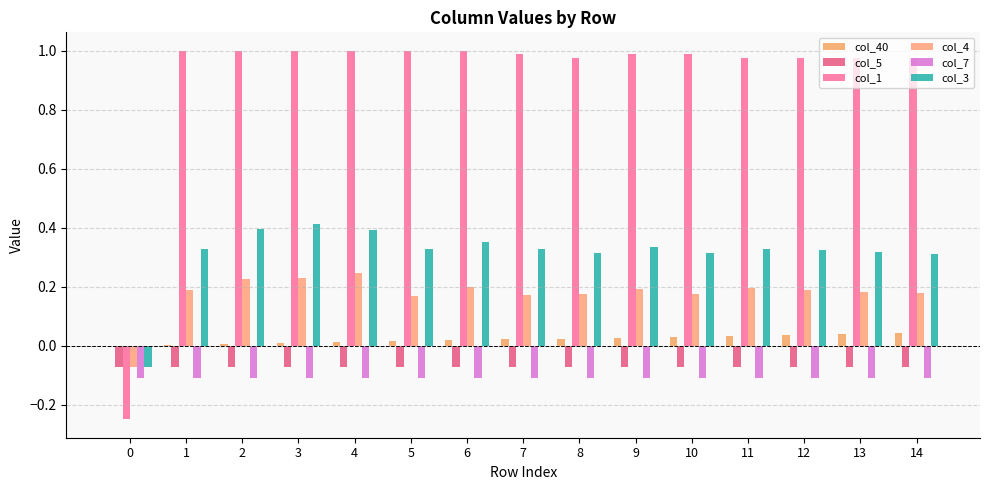

What is the approximate value of col_5 at 3?

-0.1